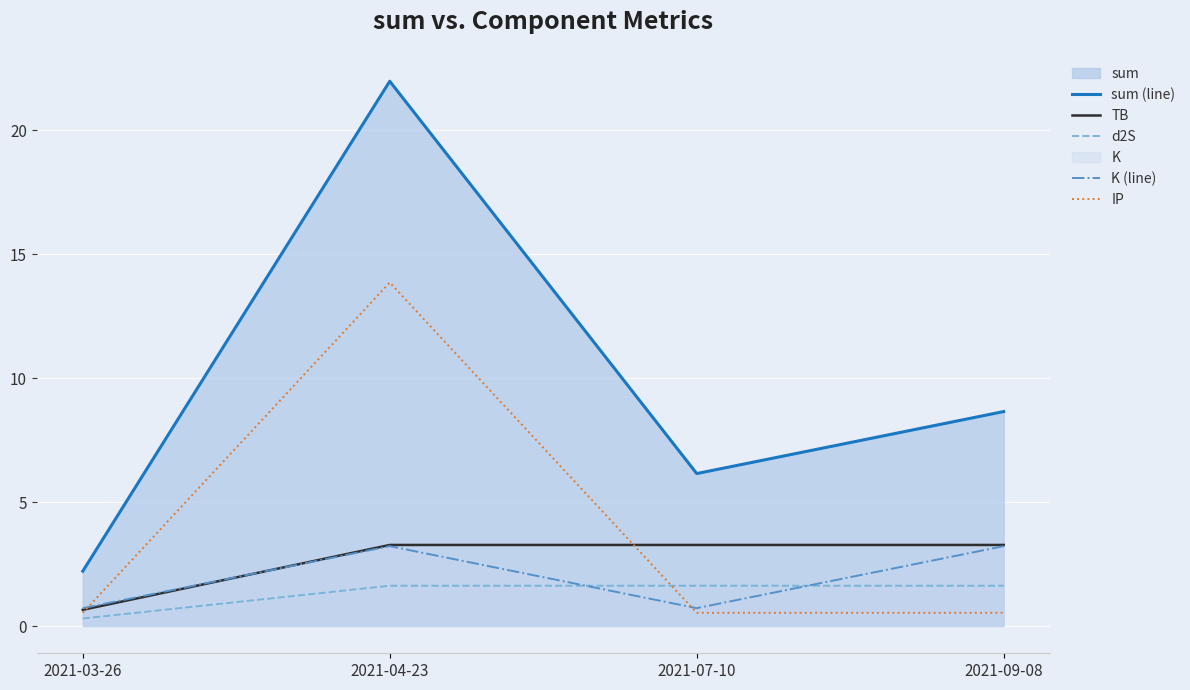

What position from the left is 2021-07-10?

3